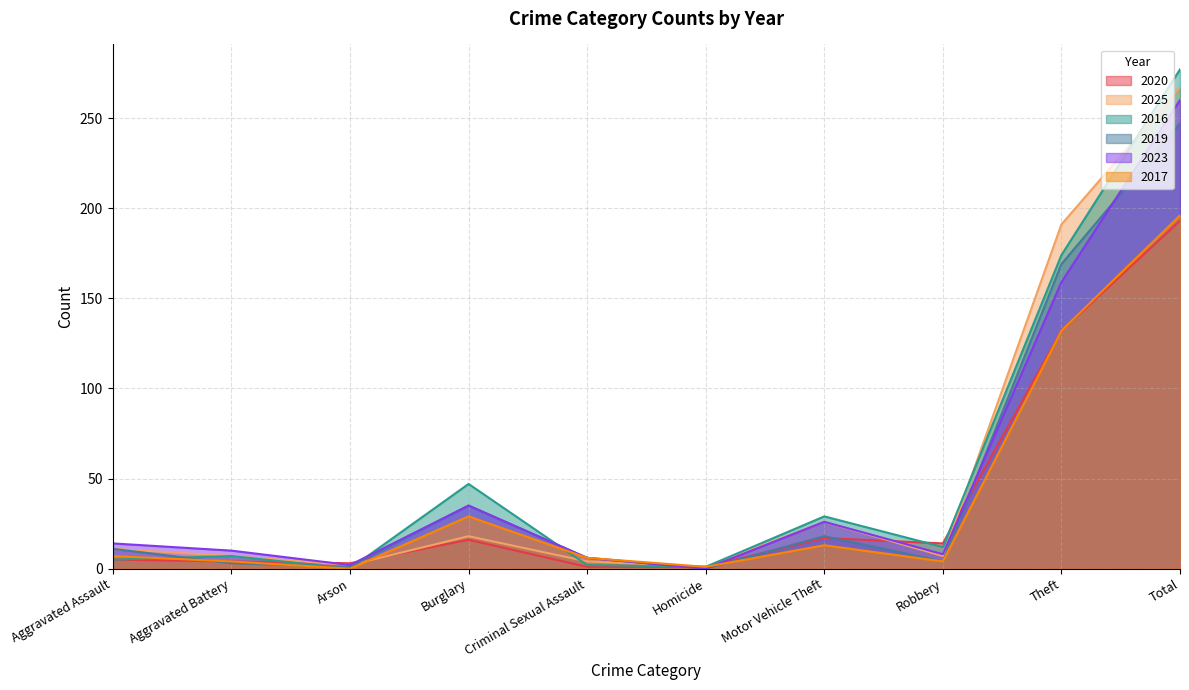

The value of 2020 at Aggravated Battery is 7. True or false?

False